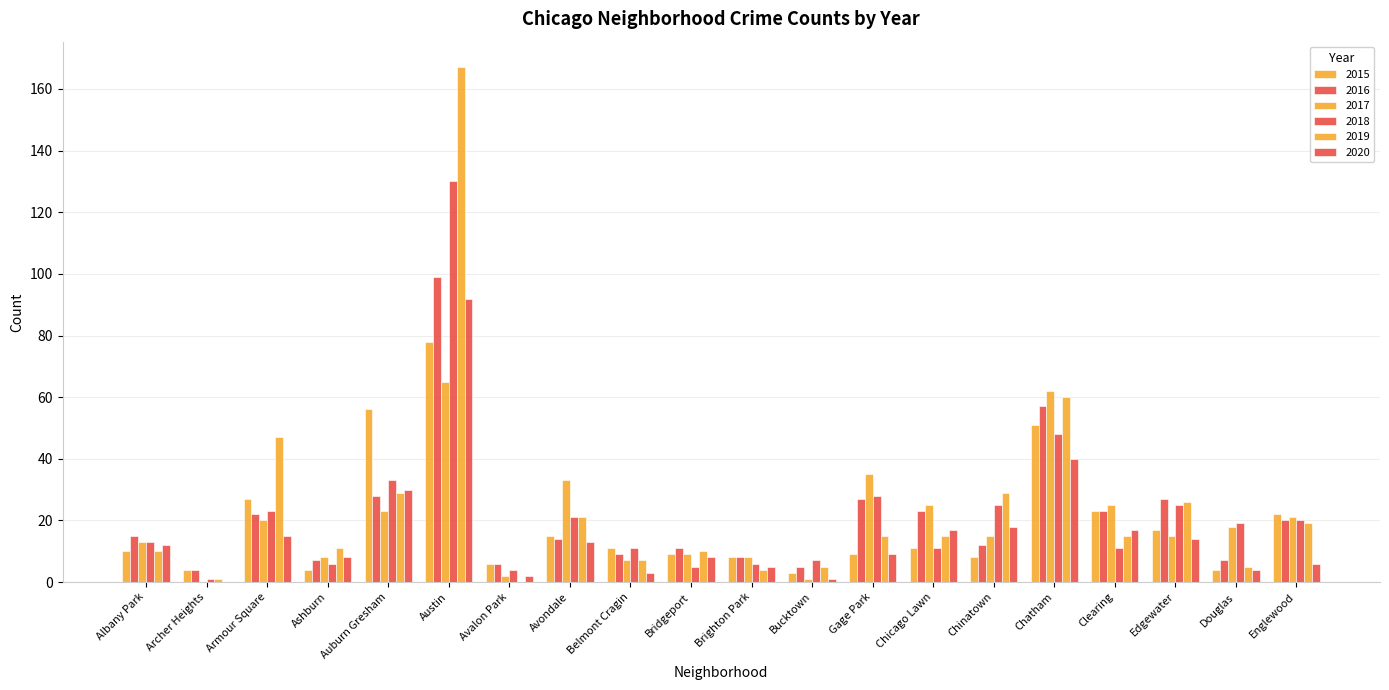

Reading left to right, extract all data points from this chart.

2015: Albany Park=10	Archer Heights=4	Armour Square=27	Ashburn=4	Auburn Gresham=56	Austin=78	Avalon Park=6	Avondale=15	Belmont Cragin=11	Bridgeport=9	Brighton Park=8	Bucktown=3	Gage Park=9	Chicago Lawn=11	Chinatown=8	Chatham=51	Clearing=23	Edgewater=17	Douglas=4	Englewood=22
2016: Albany Park=15	Archer Heights=4	Armour Square=22	Ashburn=7	Auburn Gresham=28	Austin=99	Avalon Park=6	Avondale=14	Belmont Cragin=9	Bridgeport=11	Brighton Park=8	Bucktown=5	Gage Park=27	Chicago Lawn=23	Chinatown=12	Chatham=57	Clearing=23	Edgewater=27	Douglas=7	Englewood=20
2017: Albany Park=13	Archer Heights=0	Armour Square=20	Ashburn=8	Auburn Gresham=23	Austin=65	Avalon Park=2	Avondale=33	Belmont Cragin=7	Bridgeport=9	Brighton Park=8	Bucktown=1	Gage Park=35	Chicago Lawn=25	Chinatown=15	Chatham=62	Clearing=25	Edgewater=15	Douglas=18	Englewood=21
2018: Albany Park=13	Archer Heights=1	Armour Square=23	Ashburn=6	Auburn Gresham=33	Austin=130	Avalon Park=4	Avondale=21	Belmont Cragin=11	Bridgeport=5	Brighton Park=6	Bucktown=7	Gage Park=28	Chicago Lawn=11	Chinatown=25	Chatham=48	Clearing=11	Edgewater=25	Douglas=19	Englewood=20
2019: Albany Park=10	Archer Heights=1	Armour Square=47	Ashburn=11	Auburn Gresham=29	Austin=167	Avalon Park=0	Avondale=21	Belmont Cragin=7	Bridgeport=10	Brighton Park=4	Bucktown=5	Gage Park=15	Chicago Lawn=15	Chinatown=29	Chatham=60	Clearing=15	Edgewater=26	Douglas=5	Englewood=19
2020: Albany Park=12	Archer Heights=0	Armour Square=15	Ashburn=8	Auburn Gresham=30	Austin=92	Avalon Park=2	Avondale=13	Belmont Cragin=3	Bridgeport=8	Brighton Park=5	Bucktown=1	Gage Park=9	Chicago Lawn=17	Chinatown=18	Chatham=40	Clearing=17	Edgewater=14	Douglas=4	Englewood=6